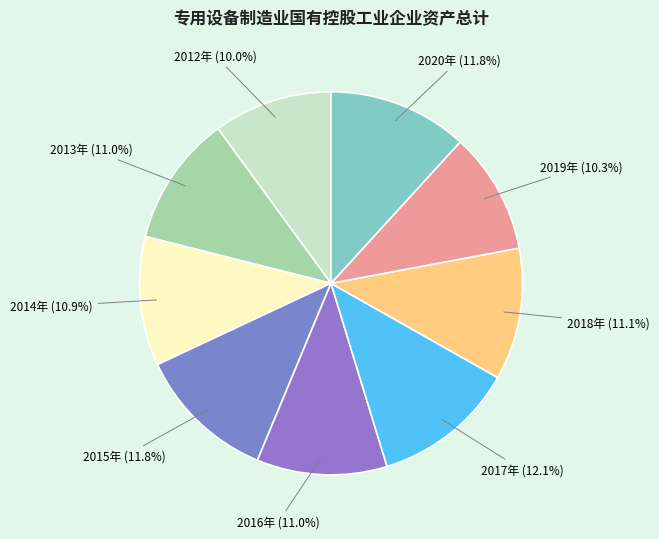

How many segments does this pie chart have?

9